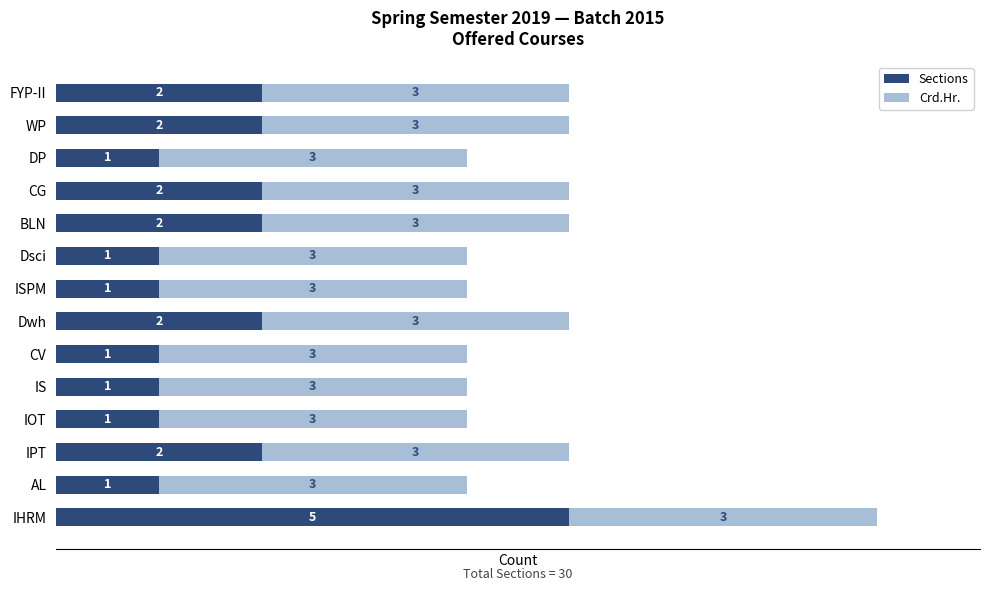

What is the highest value of the Sections series?

5